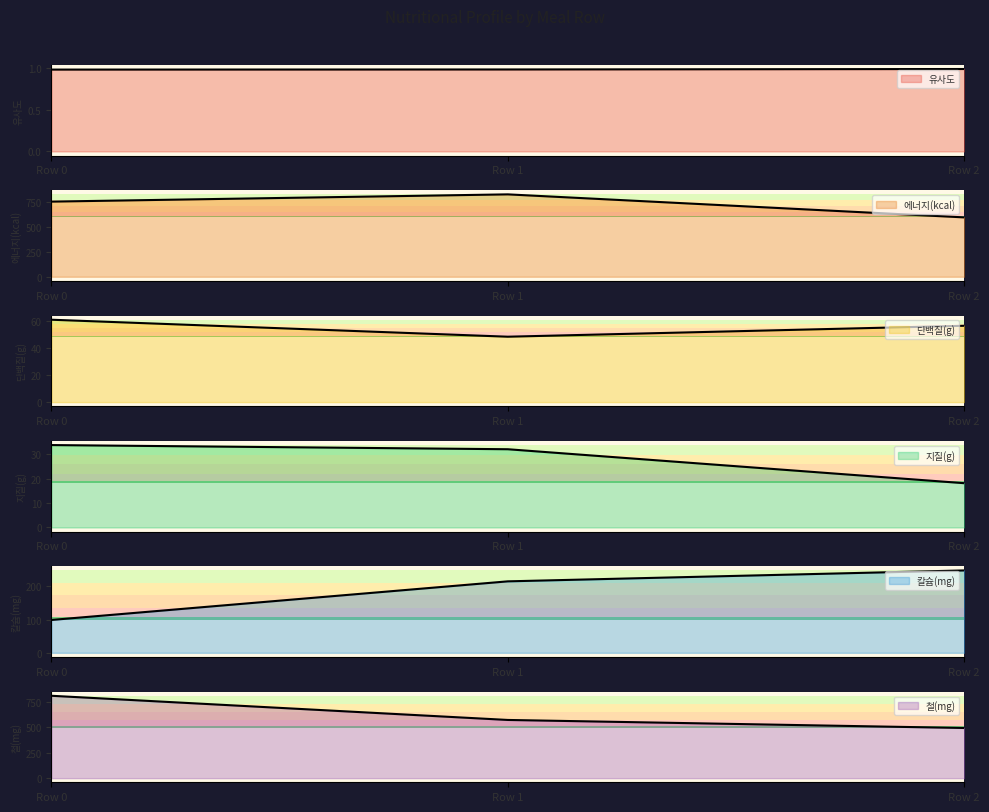

What is the sum of all 단백질(g) values?

166.7